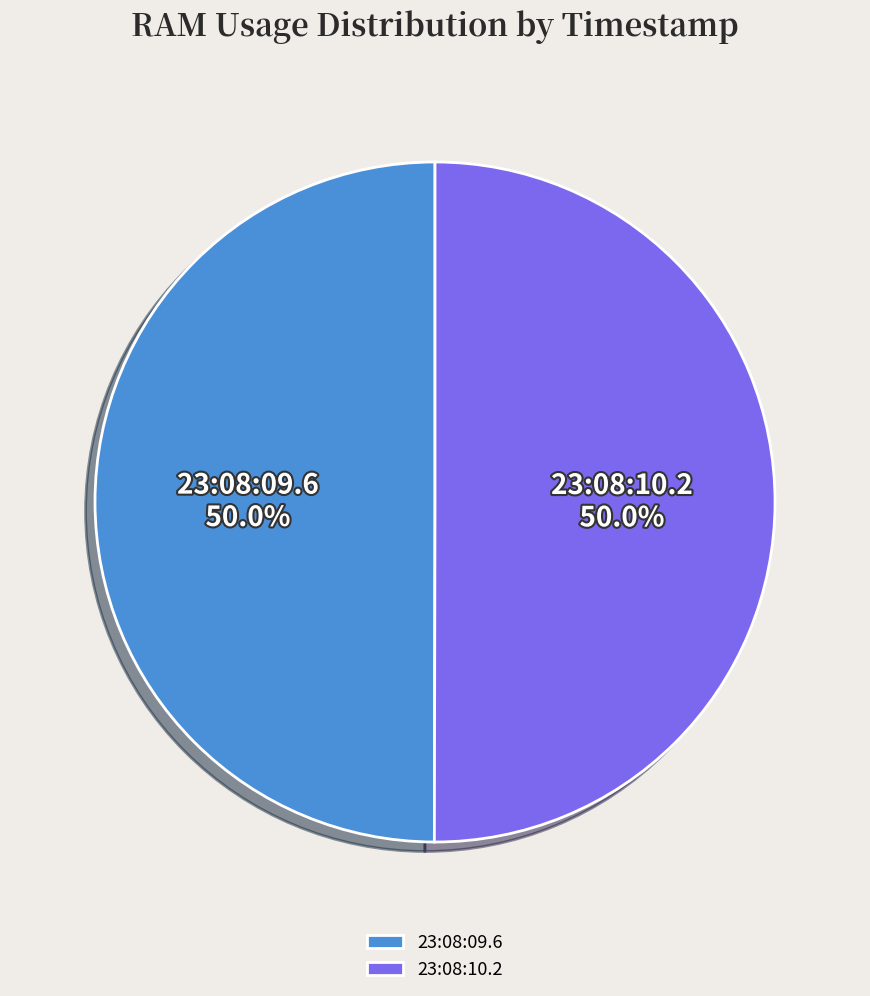

Approximately how many times larger is the value at 23:08:10.2 compared to 23:08:09.6?

1.0